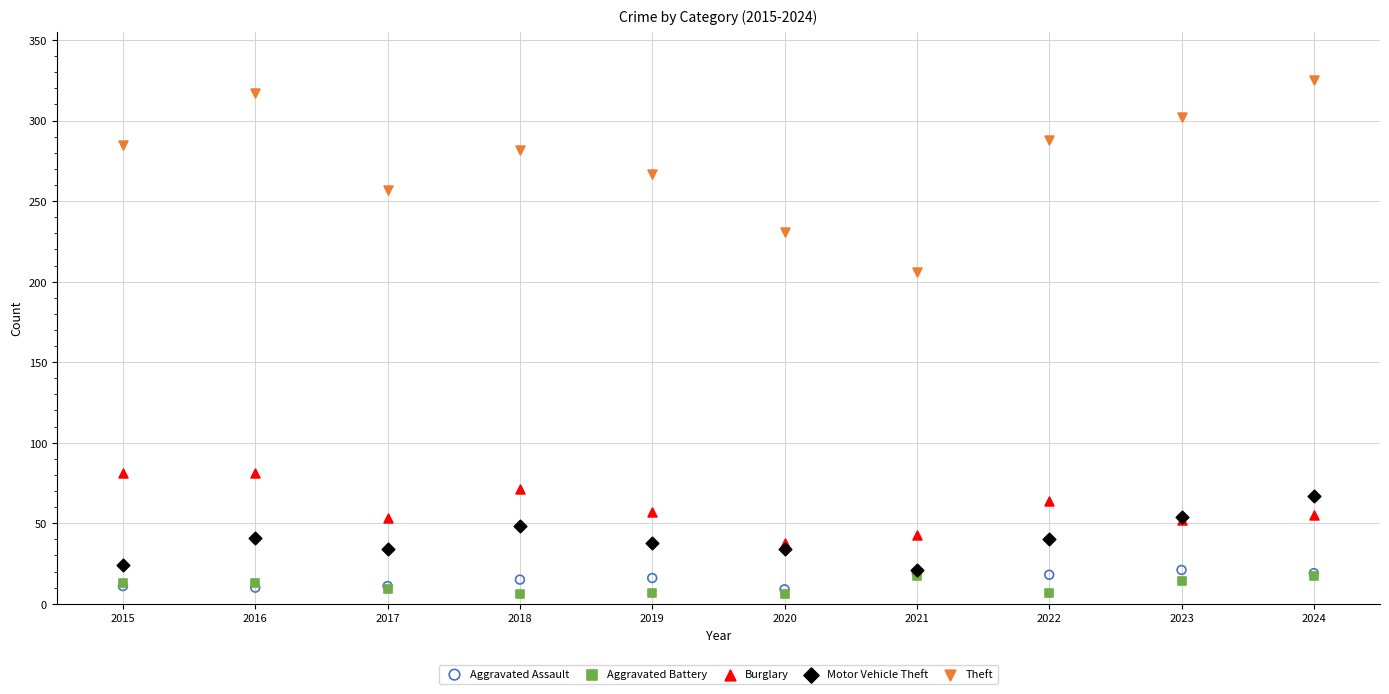

Which series has the largest Y range (max minus min)?

Theft